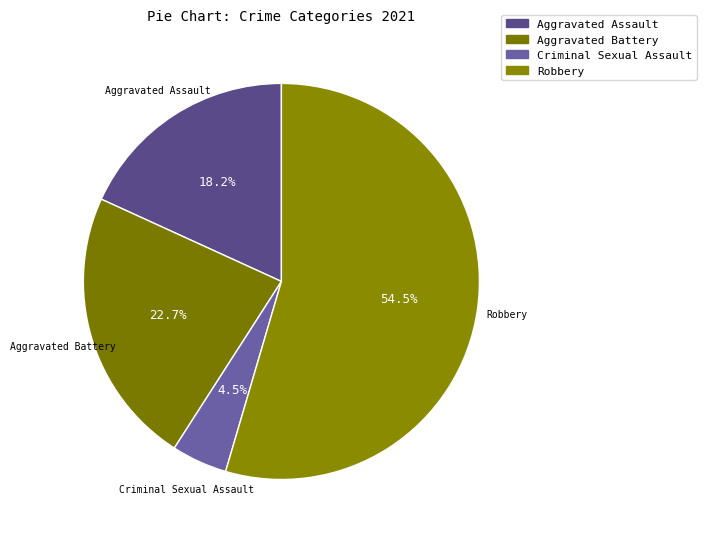

To the nearest percent, what portion does Aggravated Assault represent?

18%